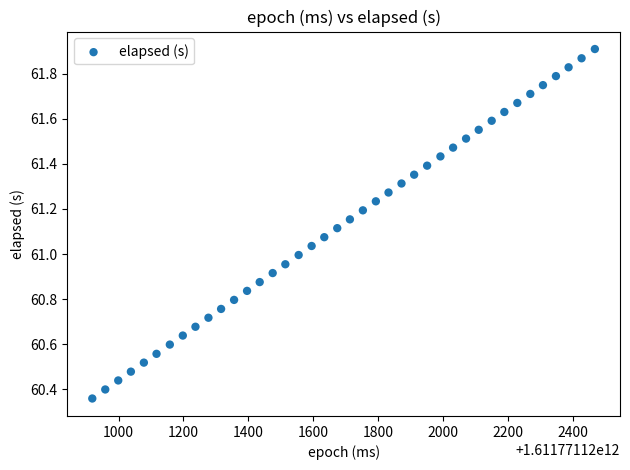

What is the range of X values (max minus min)?

1549.0